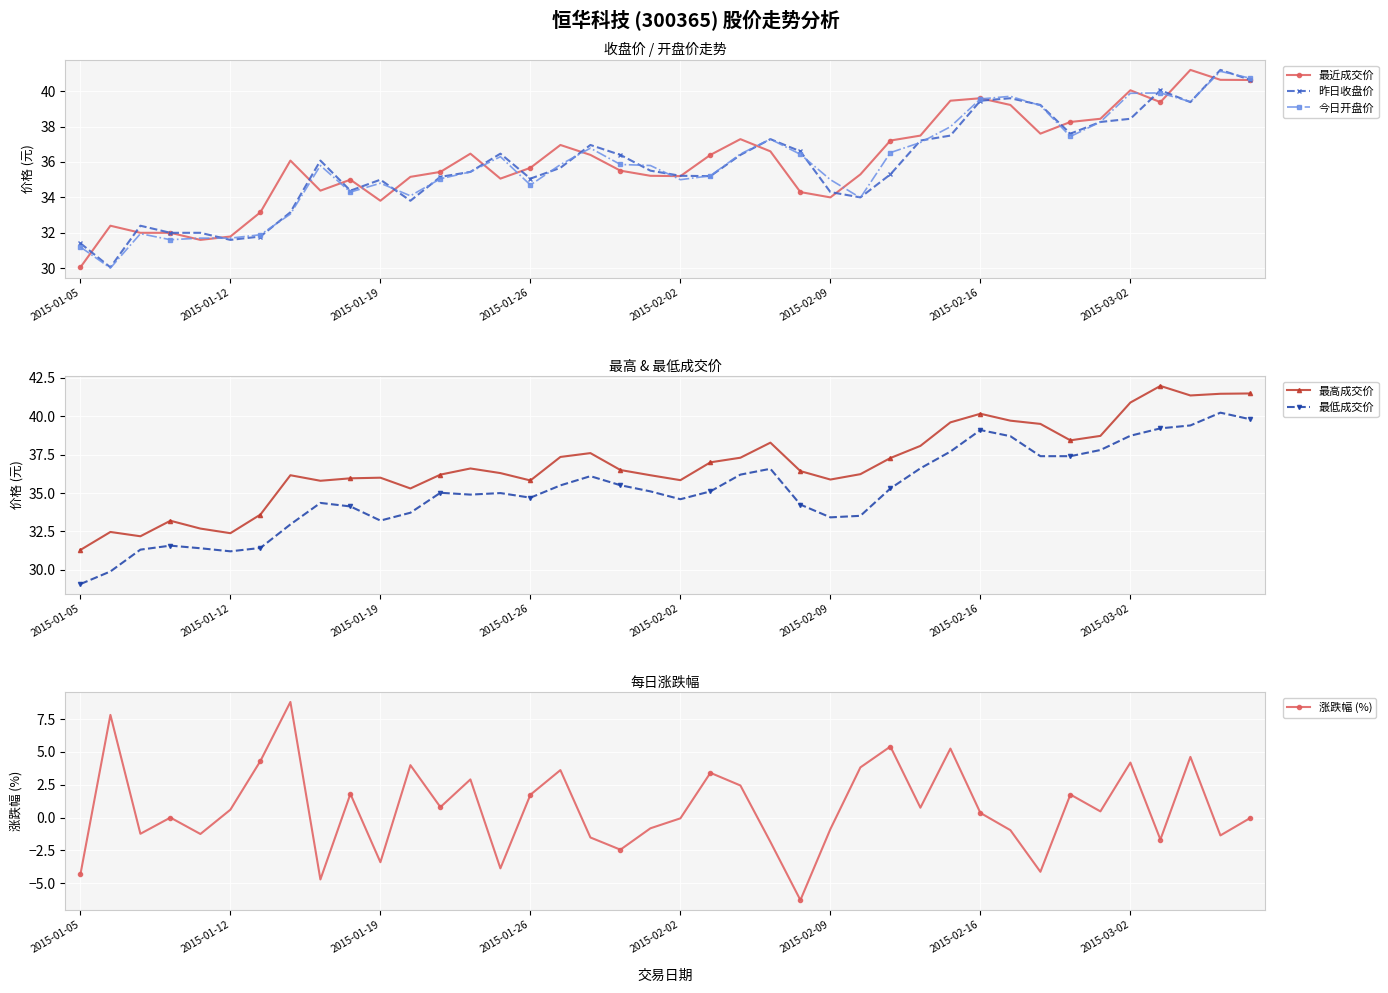

At which label does 最低成交价 first exceed 35?

12